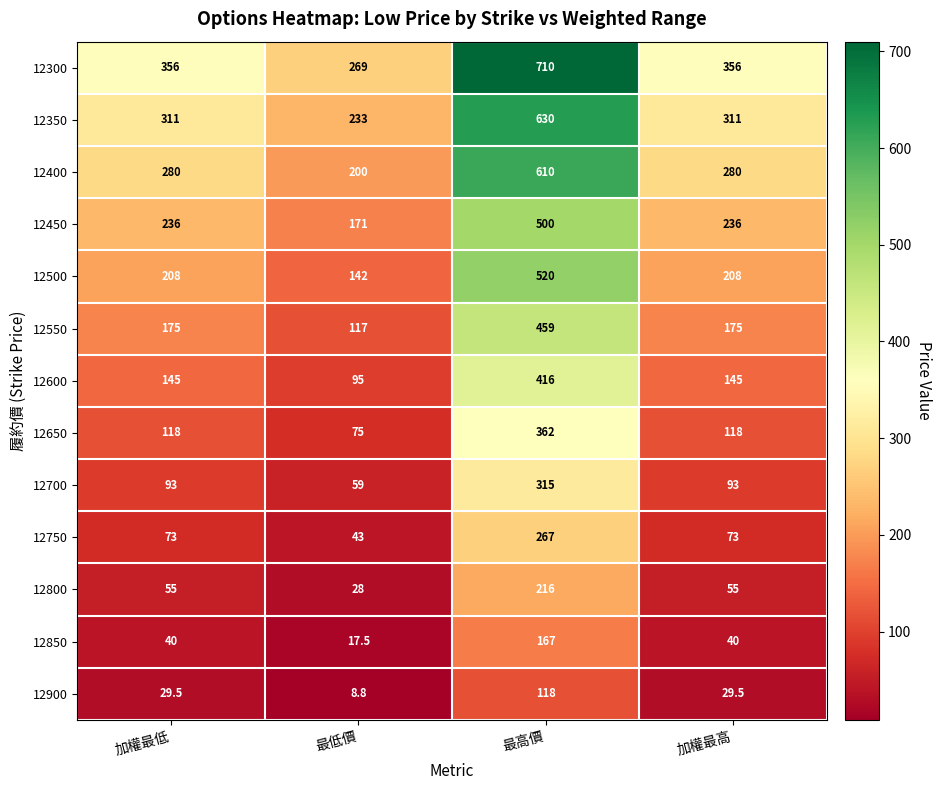

What is the difference between the highest and lowest values at 最低價?

260.2